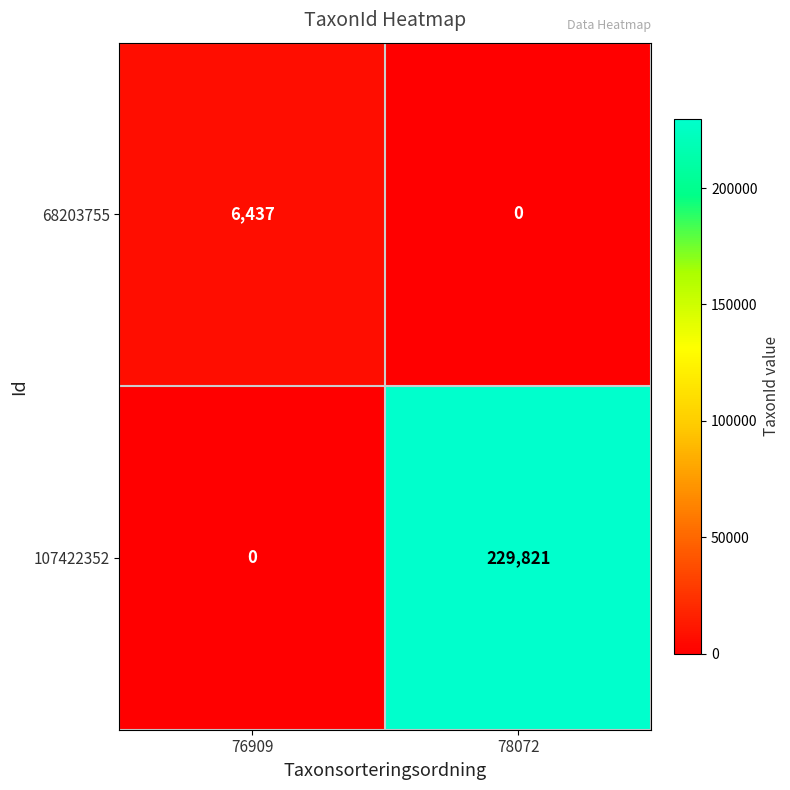

Which series has the widest spread of values?

107422352